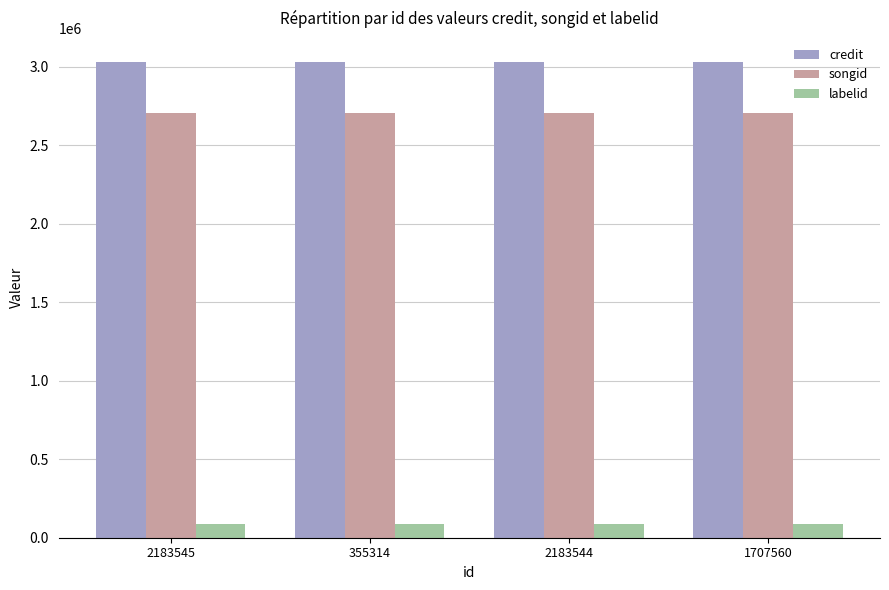

What are all the series names shown in the legend?

credit, songid, labelid